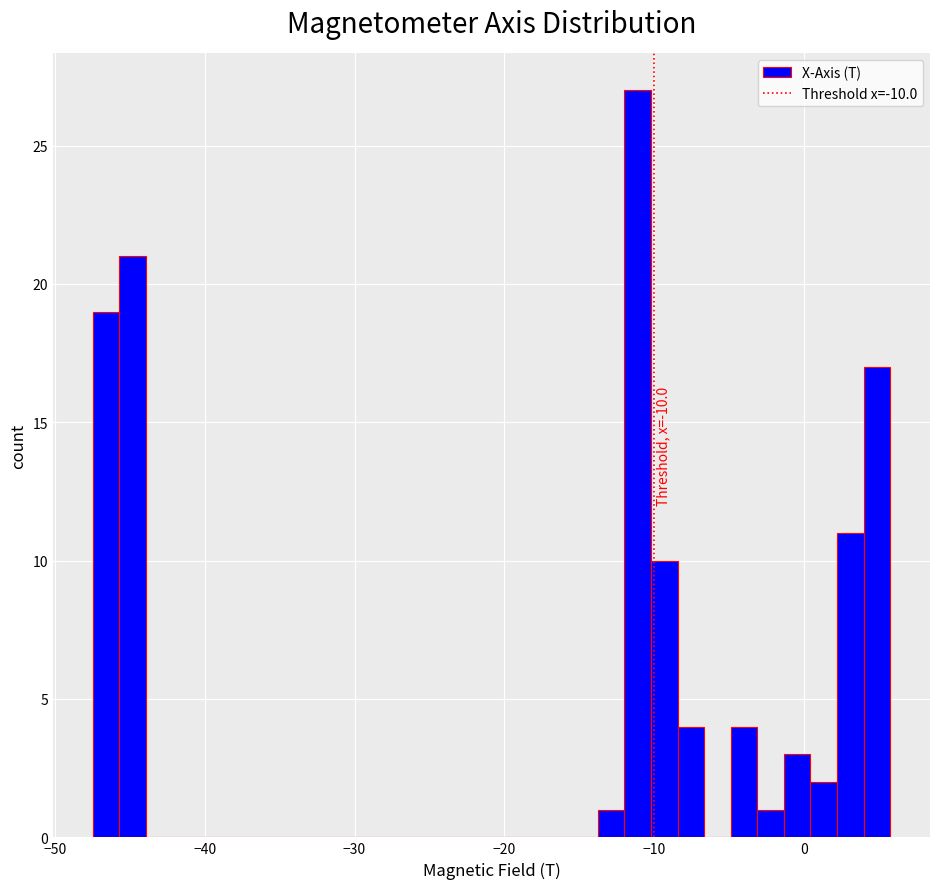

Around what value on the x-axis is the tallest bar? Give the approximate position of its centre, as read against the axis.

-11